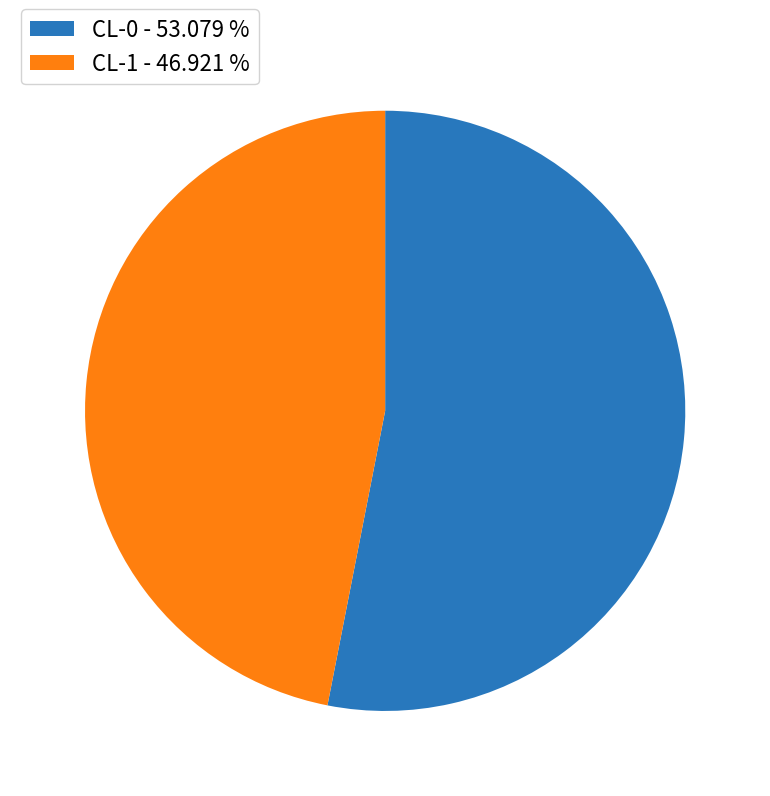

Is CL-1 - 46.921 % the majority of the pie?

No